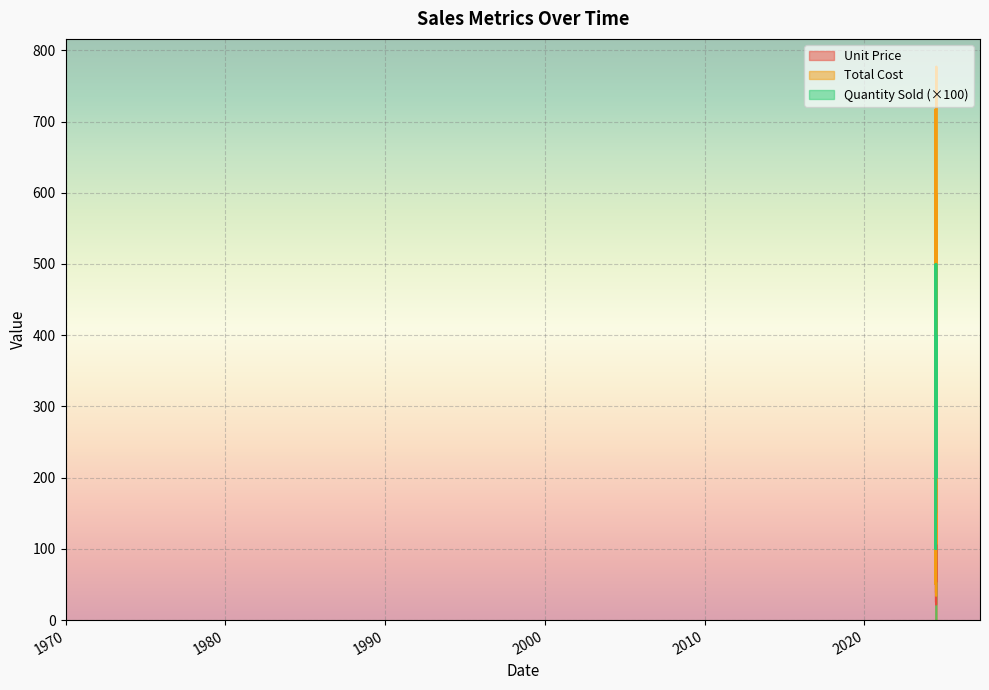

Which series changed the most between 2024-06-16 and 2024-07-04?

Total Cost